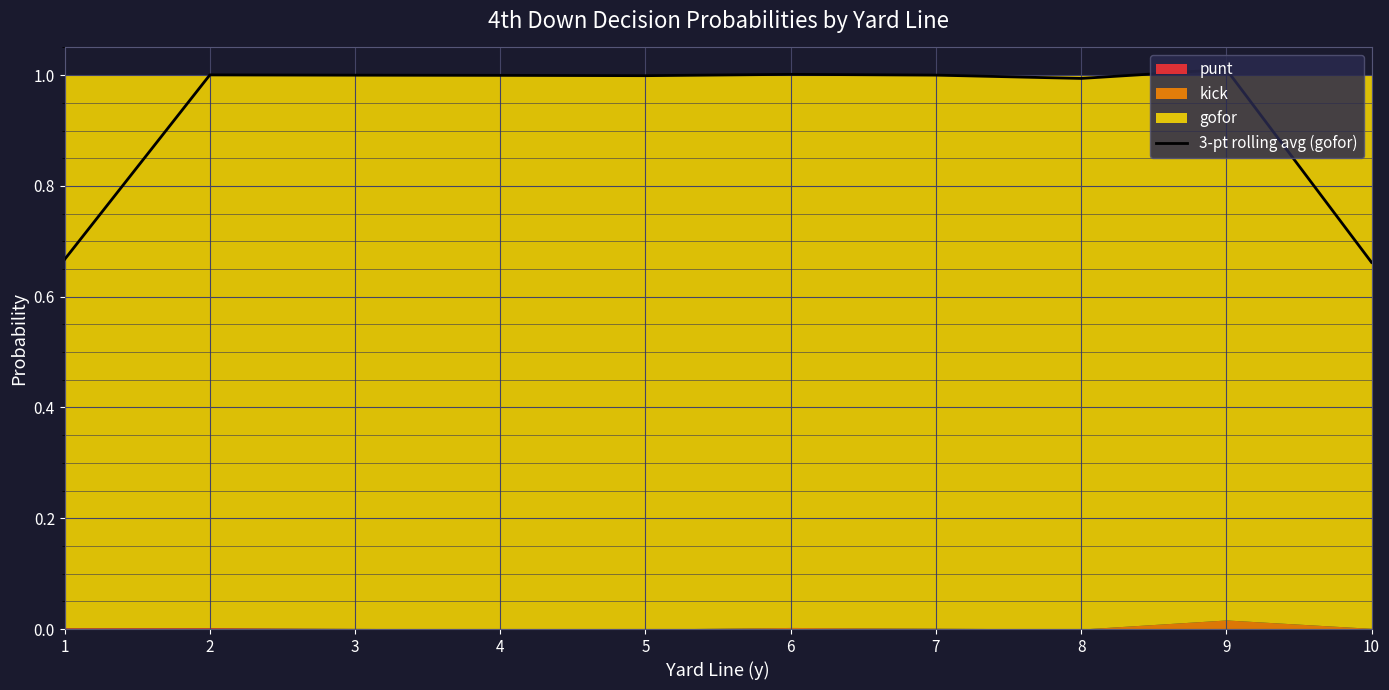

How many lines are shown in the chart?

1